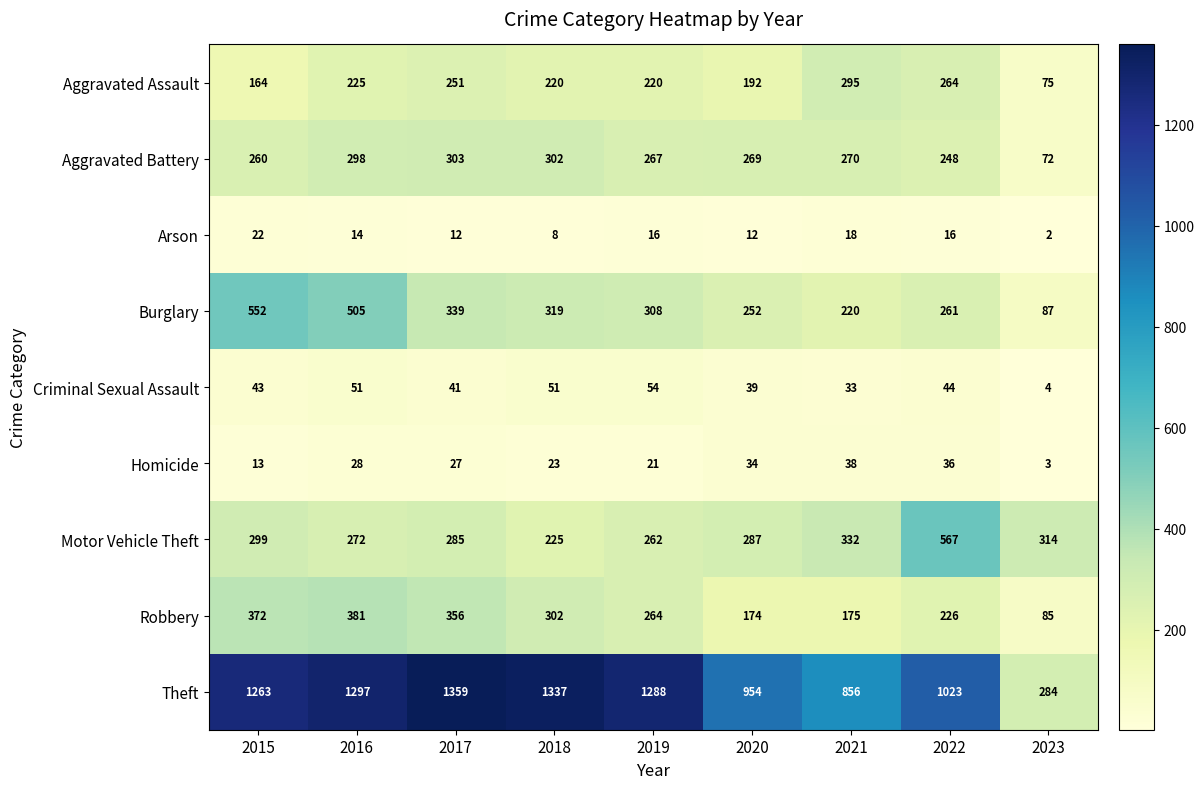

What is the highest value of the Arson series?

22